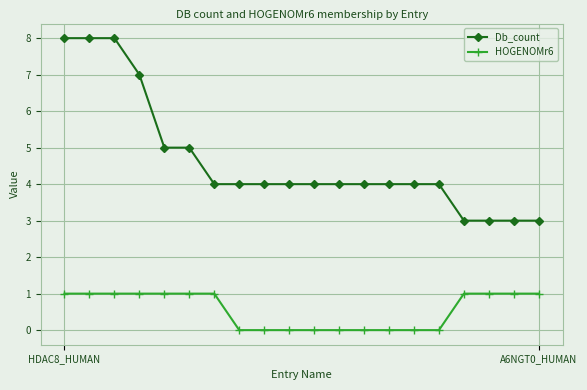

Reading left to right, extract all data points from this chart.

Db_count: 8	8	8	7	5	5	4	4	4	4	4	4	4	4	4	4	3	3	3	3
HOGENOMr6: 1	1	1	1	1	1	1	0	0	0	0	0	0	0	0	0	1	1	1	1